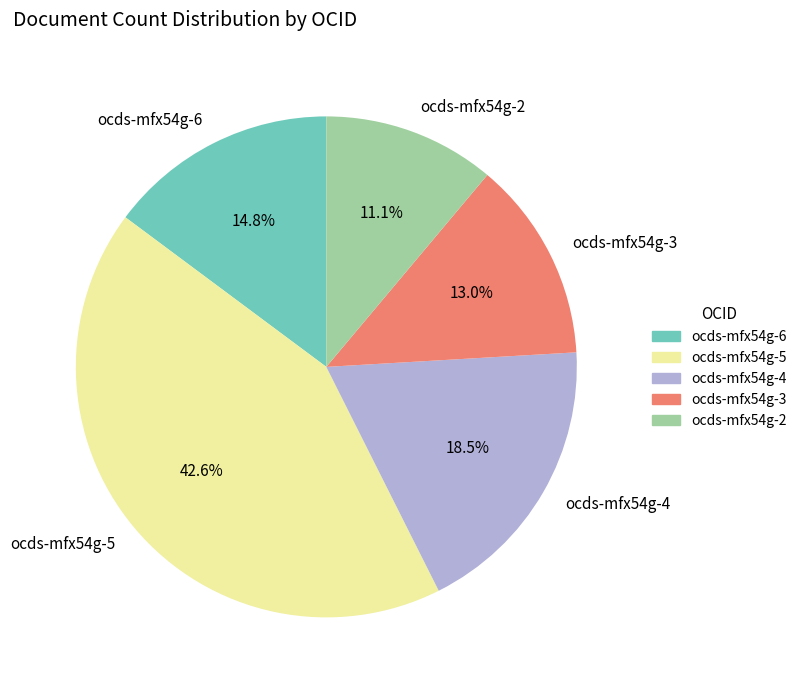

To the nearest percent, what is the difference between the ocds-mfx54g-5 and ocds-mfx54g-6 slice percentages?

28%